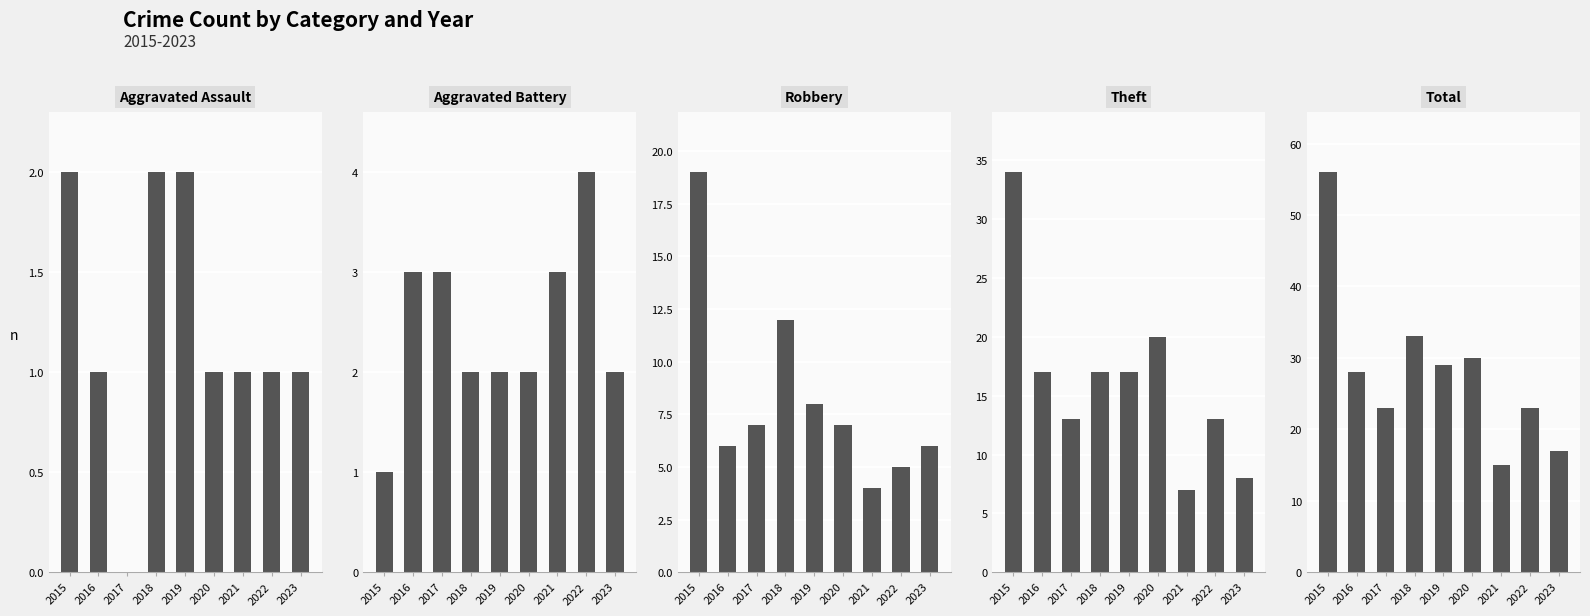

Reading left to right, what are all the values shown in this chart?

Aggravated Assault: 2015=2	2016=1	2017=0	2018=2	2019=2	2020=1	2021=1	2022=1	2023=1
Aggravated Battery: 2015=1	2016=3	2017=3	2018=2	2019=2	2020=2	2021=3	2022=4	2023=2
Robbery: 2015=19	2016=6	2017=7	2018=12	2019=8	2020=7	2021=4	2022=5	2023=6
Theft: 2015=34	2016=17	2017=13	2018=17	2019=17	2020=20	2021=7	2022=13	2023=8
Total: 2015=56	2016=28	2017=23	2018=33	2019=29	2020=30	2021=15	2022=23	2023=17